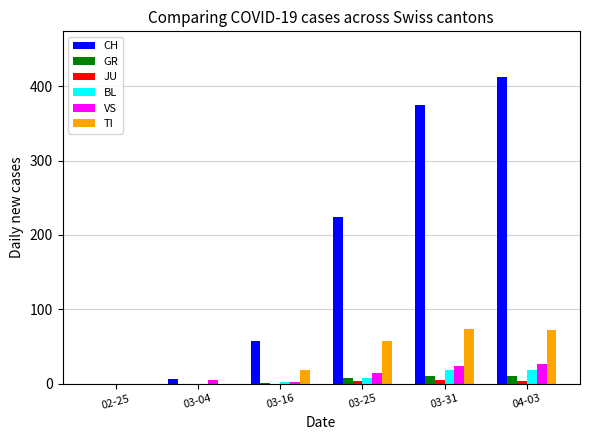

Between 03-04 and 03-31, which series saw the biggest shift?

CH